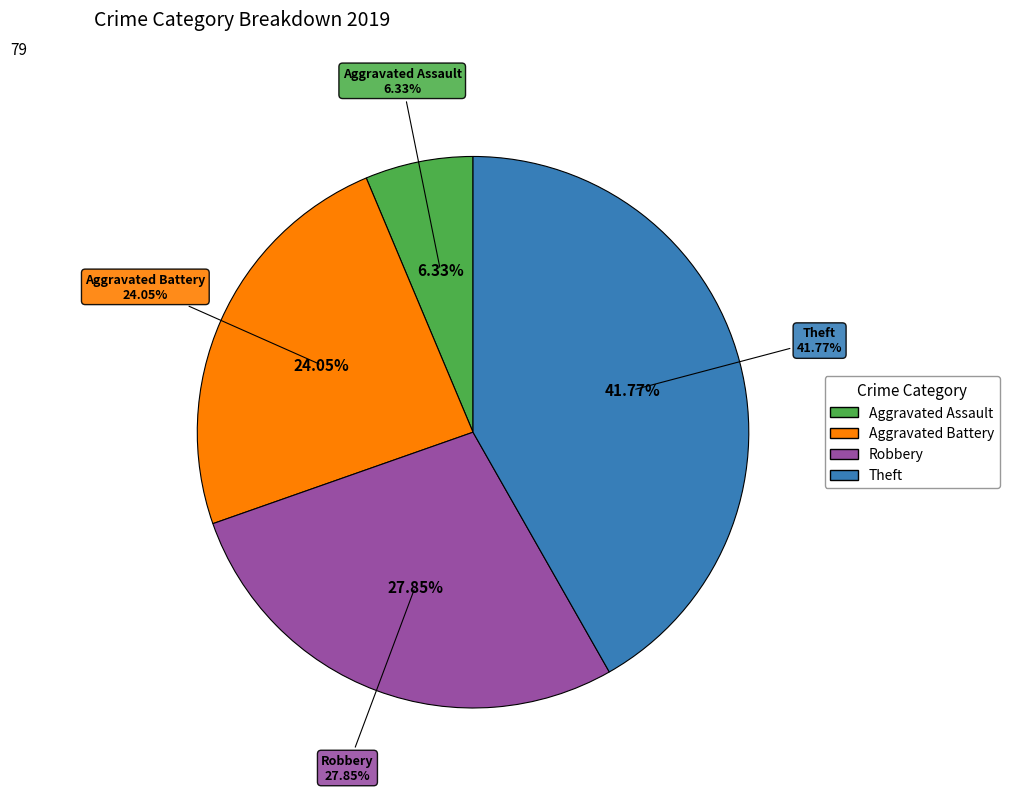

Approximately how many times larger is the value at Aggravated Assault compared to Theft?

0.2